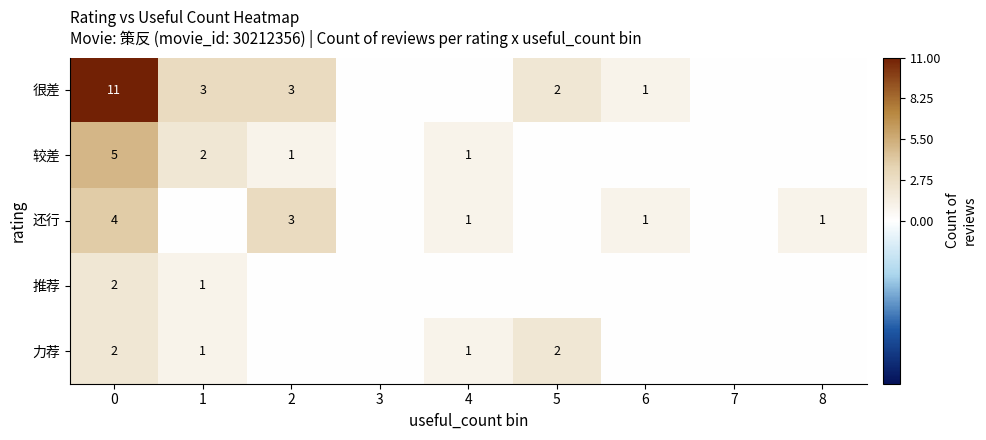

The value of 力荐 at 5 is 1. True or false?

False